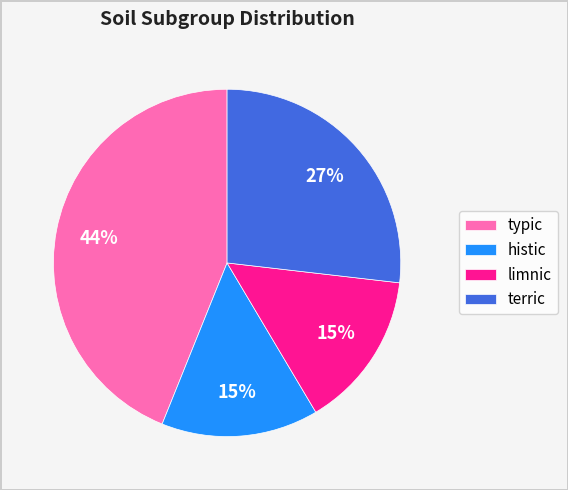

True or false: histic accounts for 3% of the total.

False